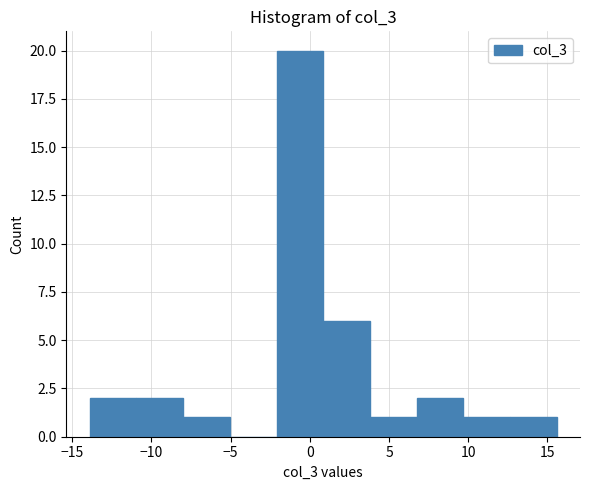

Reading left to right, list every bar in this chart as the range it spans on the x-axis followed by its height. Neither the bar edges nor the heights are printed on the chart, so give them approximately, as read against the axes.

-14.0 to -11.0: 2
-11.0 to -8.0: 2
-8.0 to -5.0: 1
-5.0 to -2.0: 0
-2.0 to 1.0: 20
1.0 to 4.0: 6
4.0 to 6.5: 1
6.5 to 9.5: 2
9.5 to 12.5: 1
12.5 to 15.5: 1